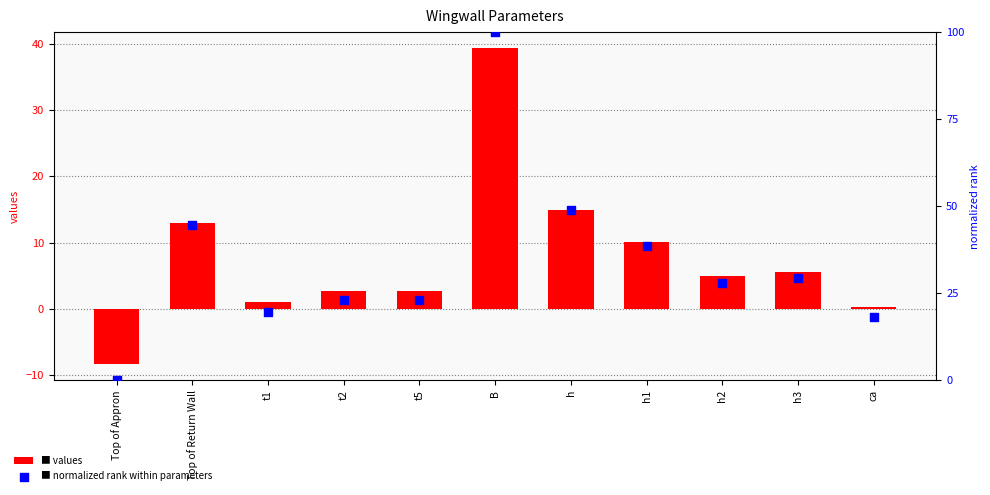

At how many categories does at least one series exceed 63?

1